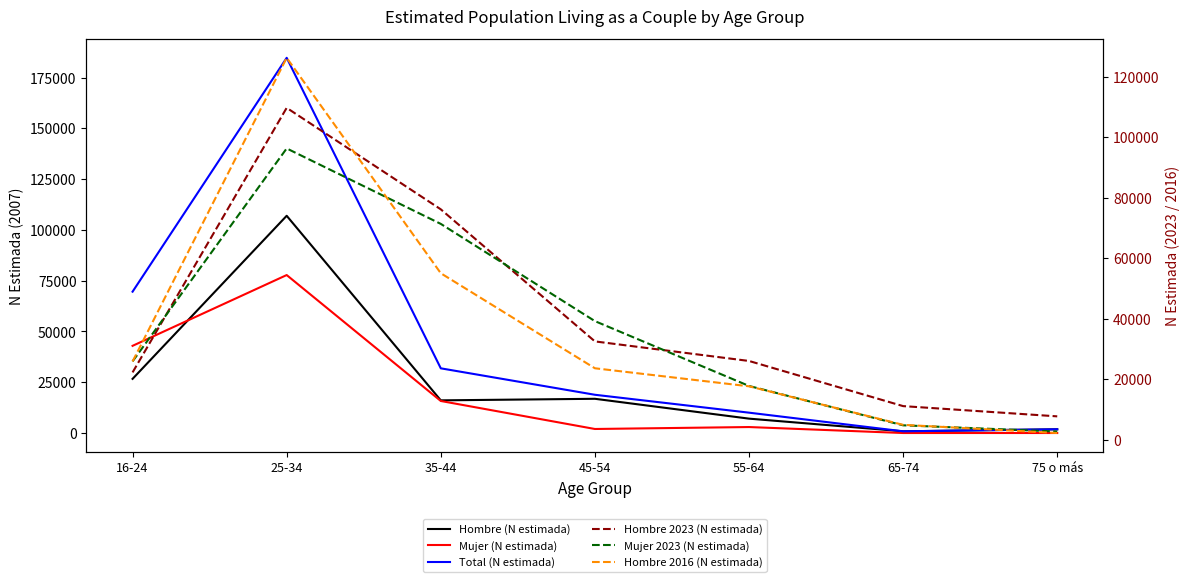

Which series has the largest range (max minus min)?

Total (N estimada)